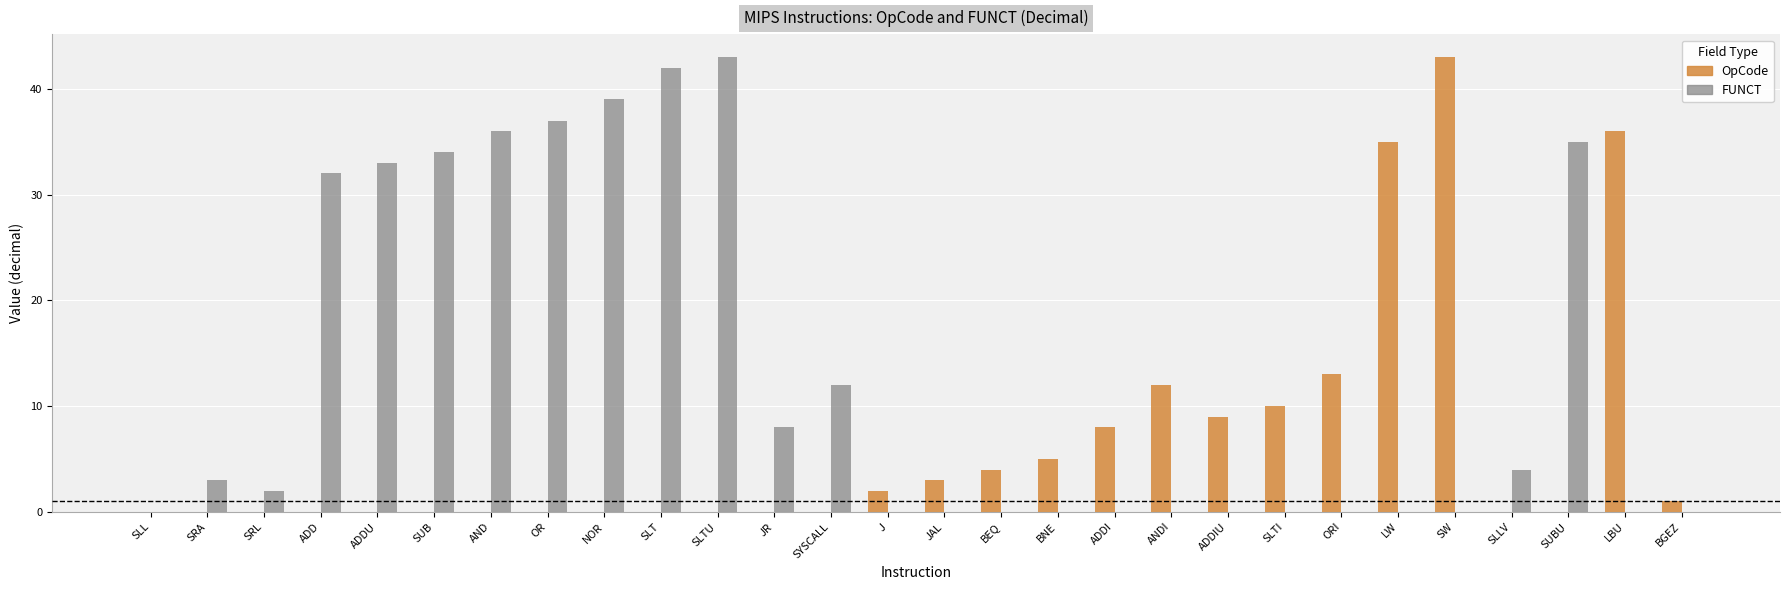

At which label does FUNCT first exceed 2?

SRA